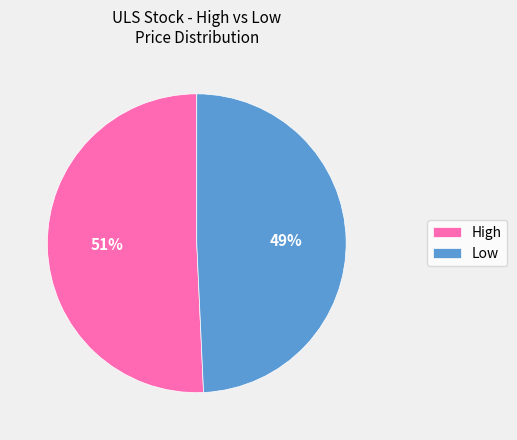

What is the smallest slice in the pie chart?

Low